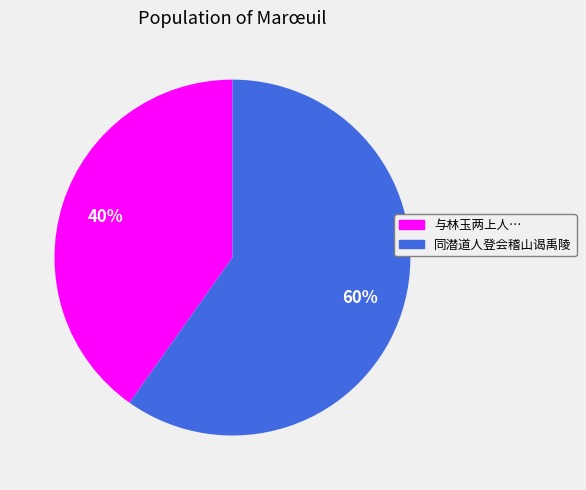

To the nearest percent, what is the difference between the largest and smallest slice percentages?

20%